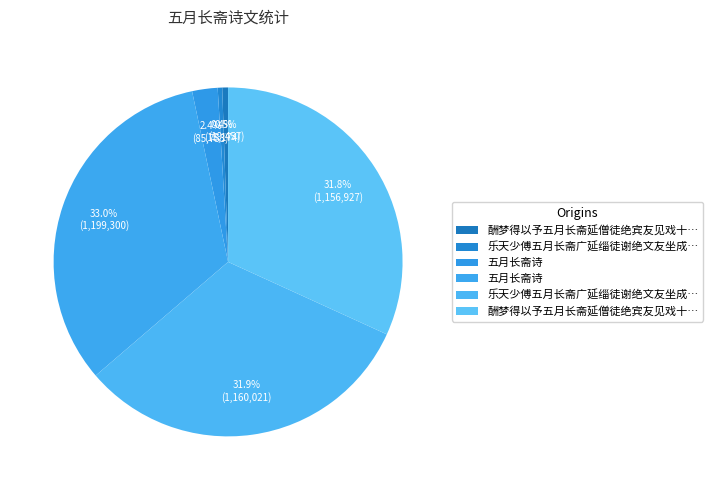

Is there a majority slice in this chart?

No